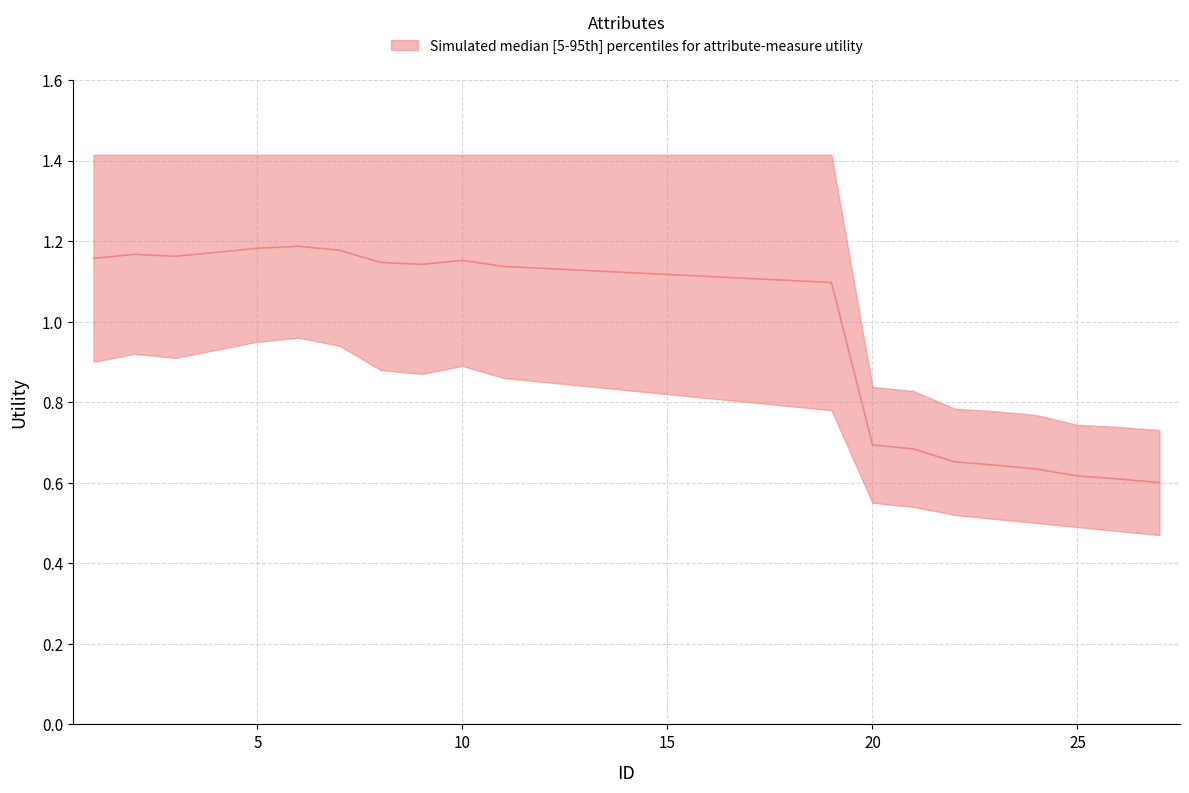

Where is the data nearest to the value 0?

27